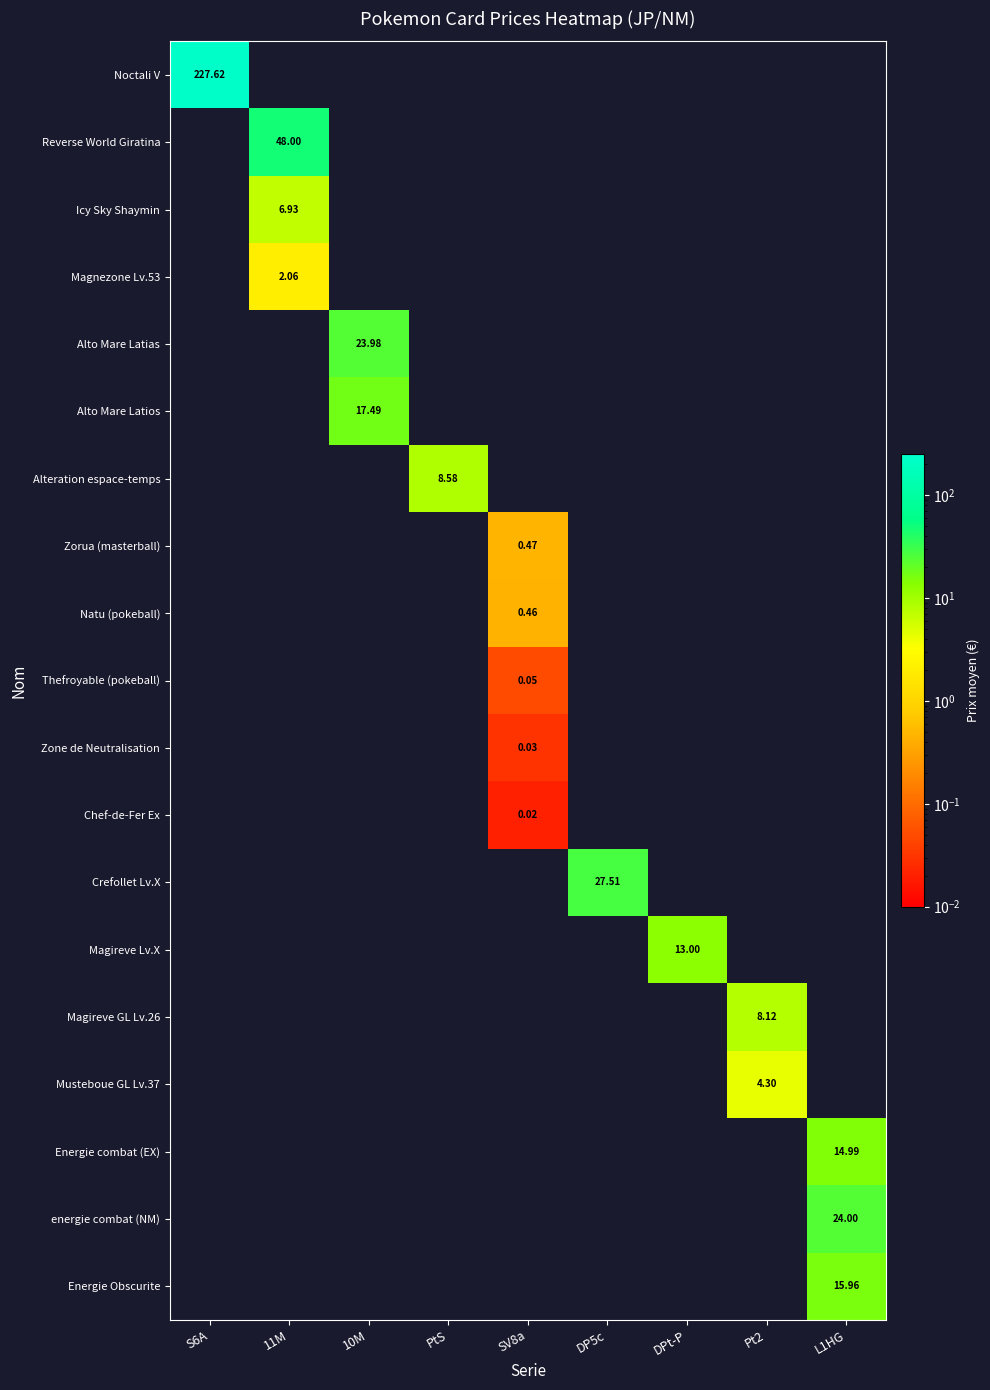

Rank the series by their maximum value, from highest to lowest.

Noctali V, Reverse World Giratina, Crefollet Lv.X, energie combat (NM), Alto Mare Latias, Alto Mare Latios, Energie Obscurite, Energie combat (EX), Magireve Lv.X, Alteration espace-temps, Magireve GL Lv.26, Icy Sky Shaymin, Musteboue GL Lv.37, Magnezone Lv.53, Zorua (masterball), Natu (pokeball), Thefroyable (pokeball), Zone de Neutralisation, Chef-de-Fer Ex